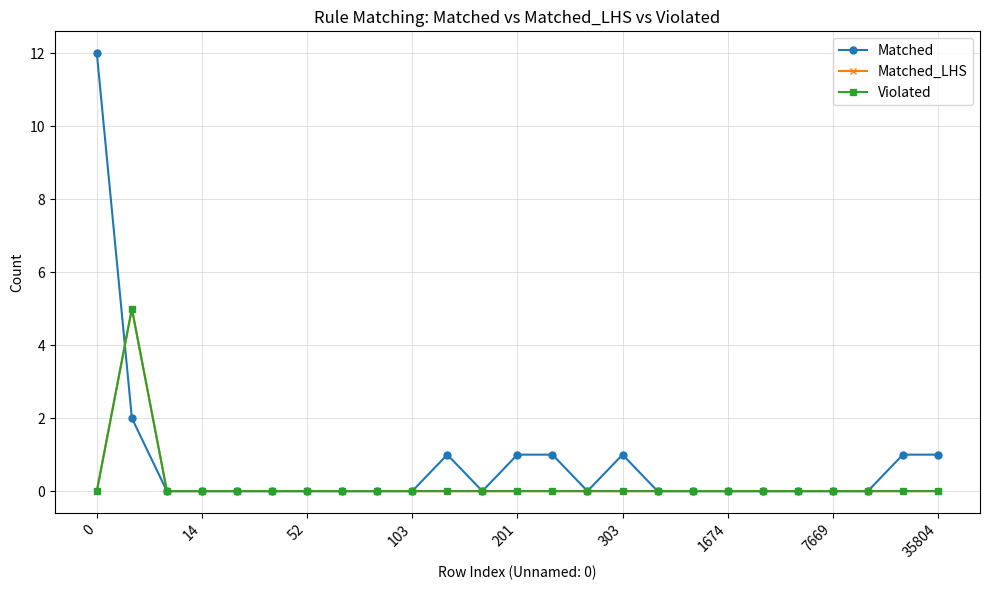

Which series has the largest range (max minus min)?

Matched